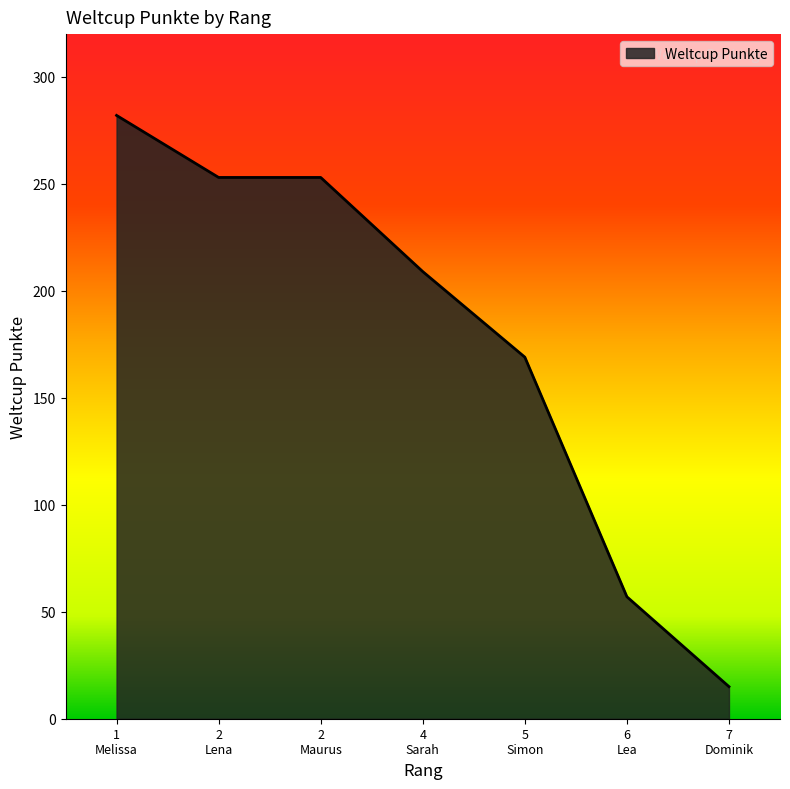

True or false: there are more than 1 points higher than both neighbors.

False